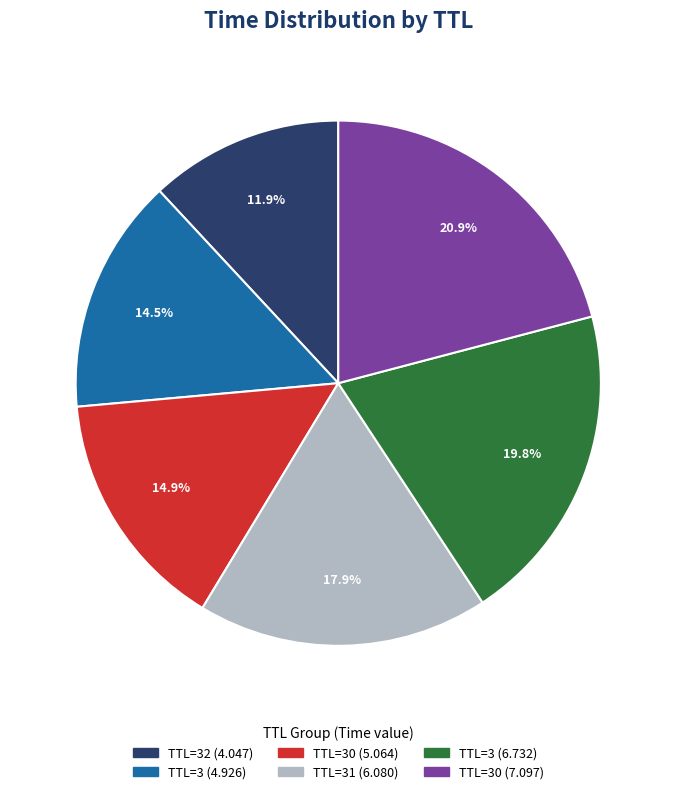

Count the number of slices in the pie.

6